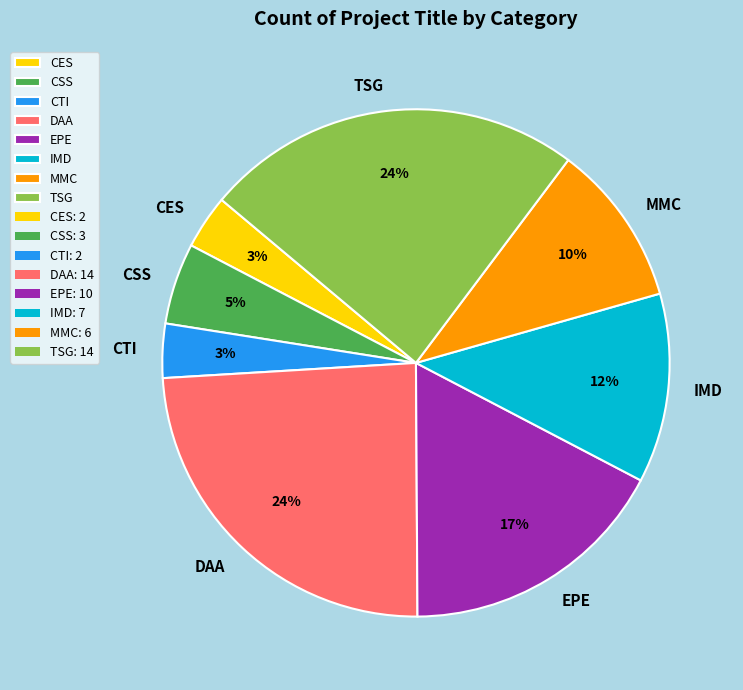

How many segments does this pie chart have?

8